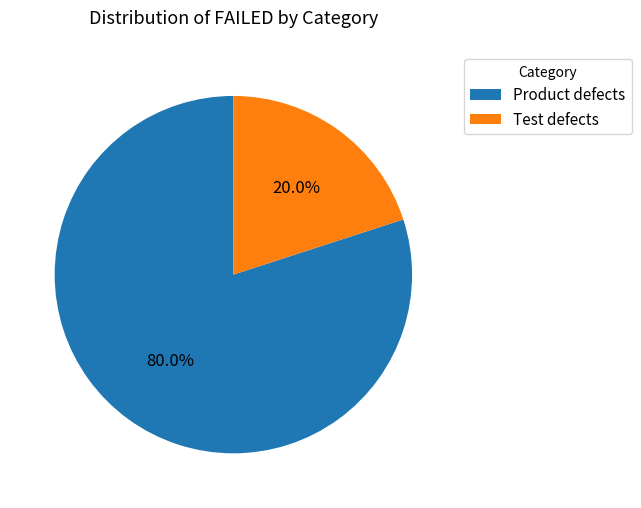

How many slices are in this pie chart?

2